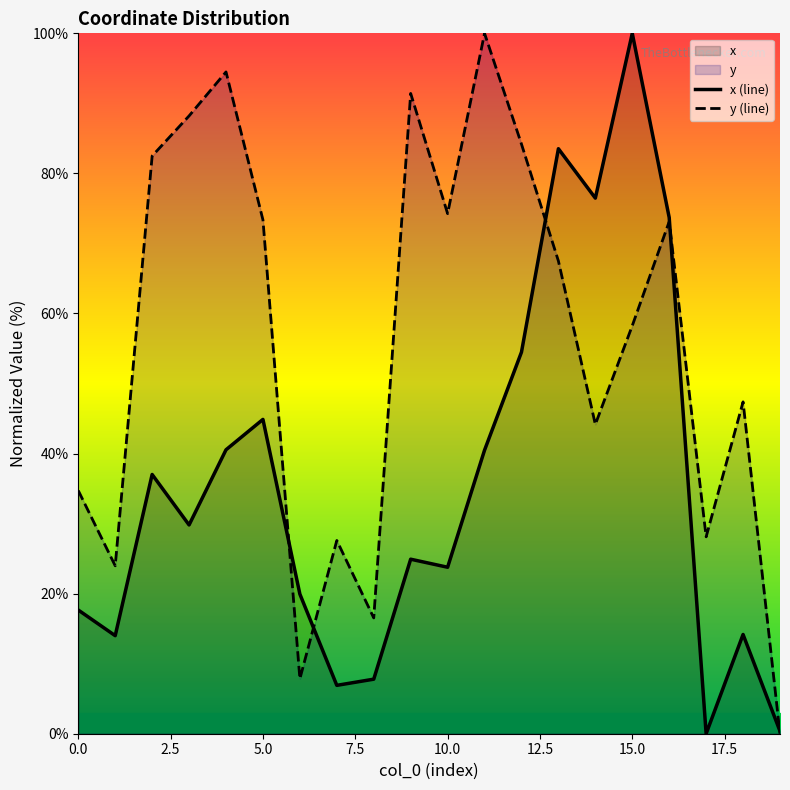

What is the maximum value for x (line)?

100.0